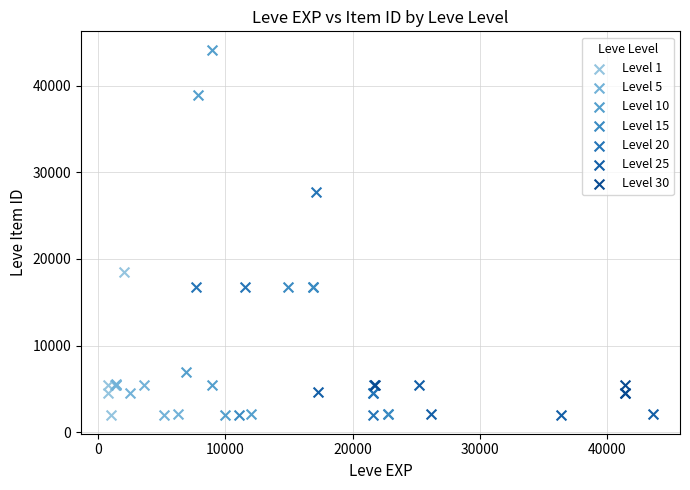

Which series contains the highest Y value?

Level 10